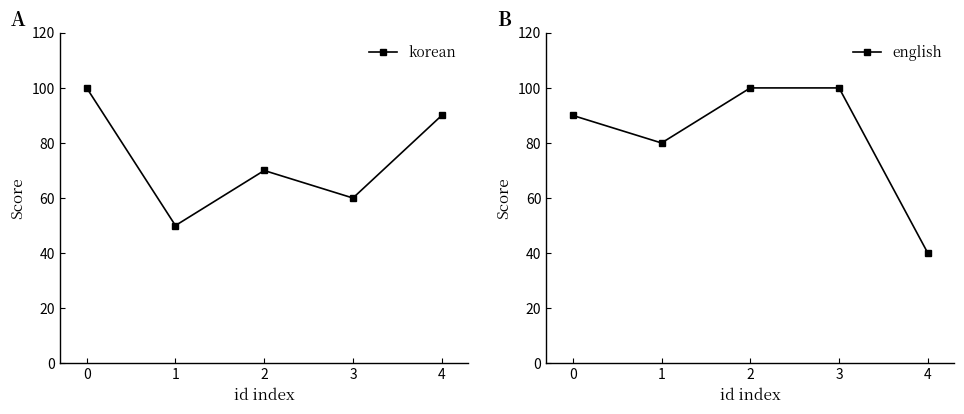

True or false: korean has more than 0 points higher than both neighbors.

True